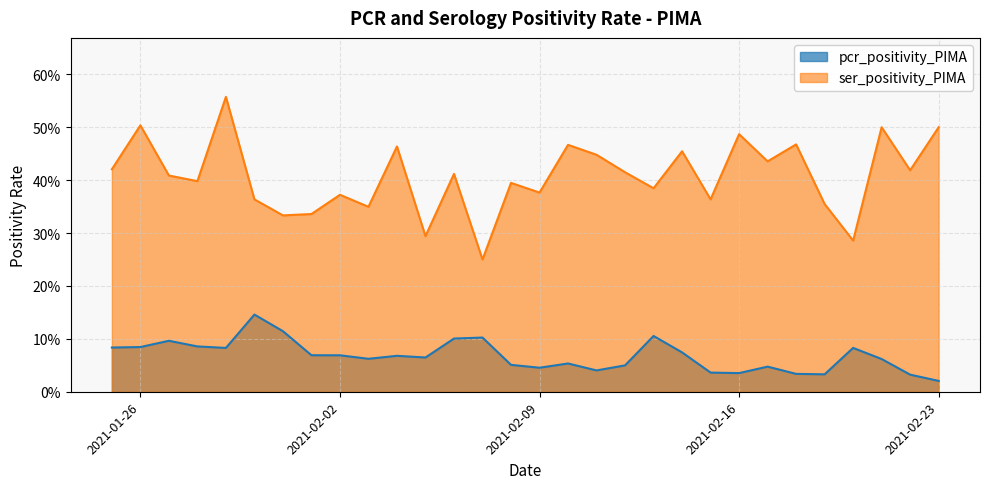

Between 2021-02-07 and 2021-01-25, which is larger?

2021-02-07